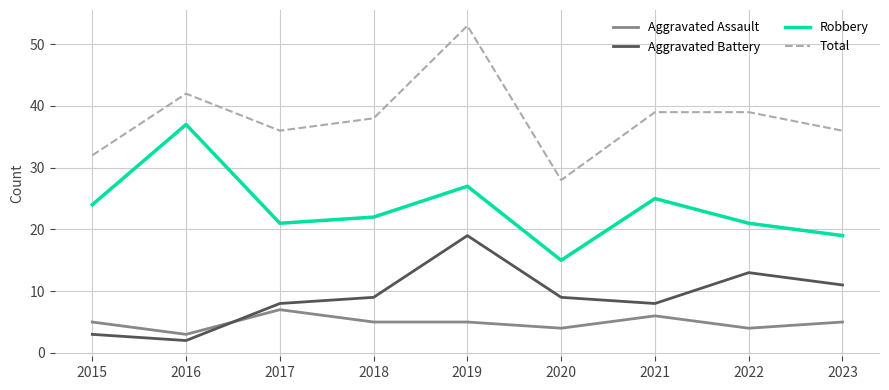

Reading right to left, list all the values displayed in this chart.

Aggravated Assault: 2023=5	2022=4	2021=6	2020=4	2019=5	2018=5	2017=7	2016=3	2015=5
Aggravated Battery: 2023=11	2022=13	2021=8	2020=9	2019=19	2018=9	2017=8	2016=2	2015=3
Robbery: 2023=19	2022=21	2021=25	2020=15	2019=27	2018=22	2017=21	2016=37	2015=24
Total: 2023=36	2022=39	2021=39	2020=28	2019=53	2018=38	2017=36	2016=42	2015=32